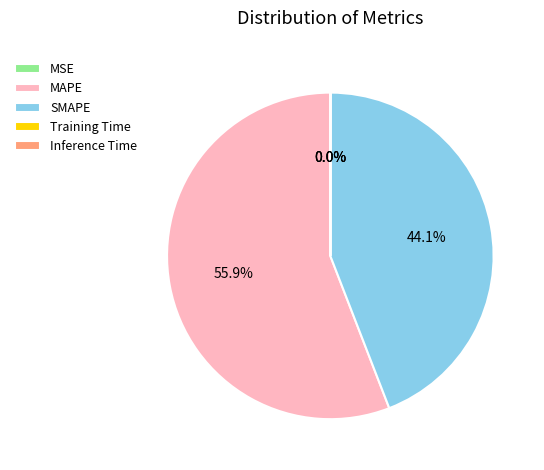

Is the sum of MAPE and SMAPE greater than half?

Yes